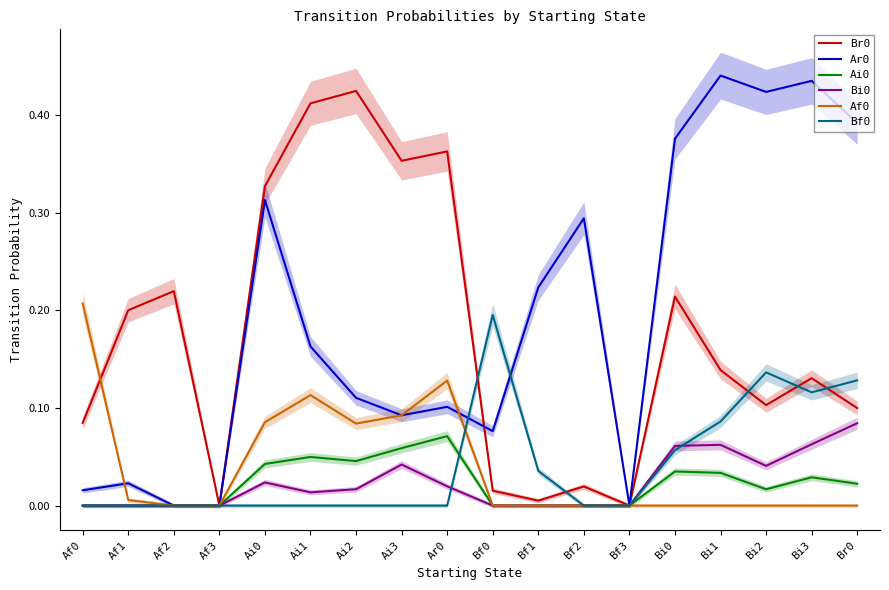

What is the spread (max minus min) of values at Ar0?

0.4